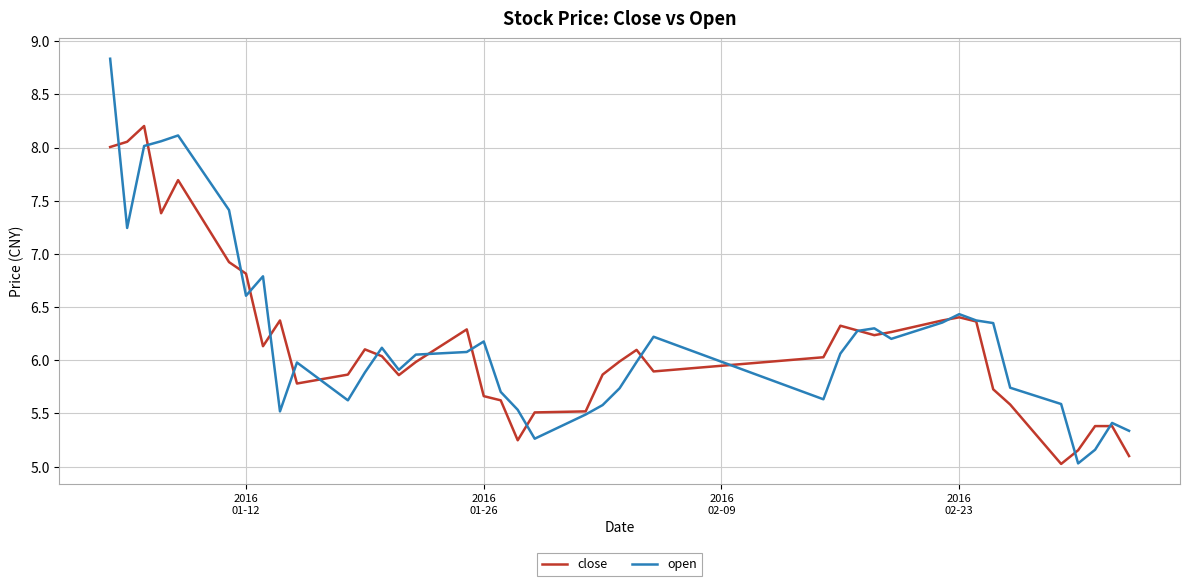

Count the number of data series in this chart.

2